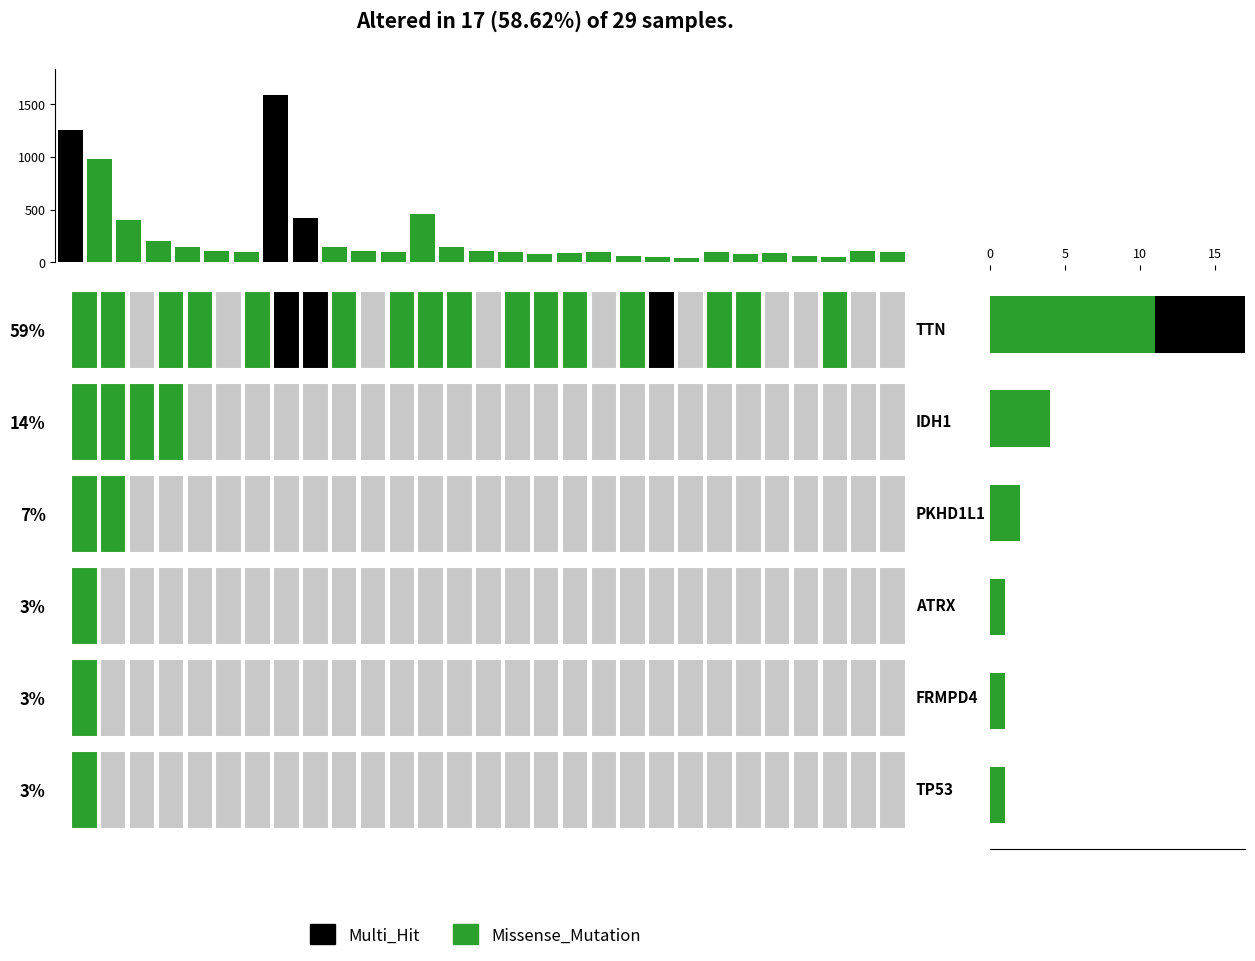

The Missense_Mutation series shows 1 at 5. True or false?

False